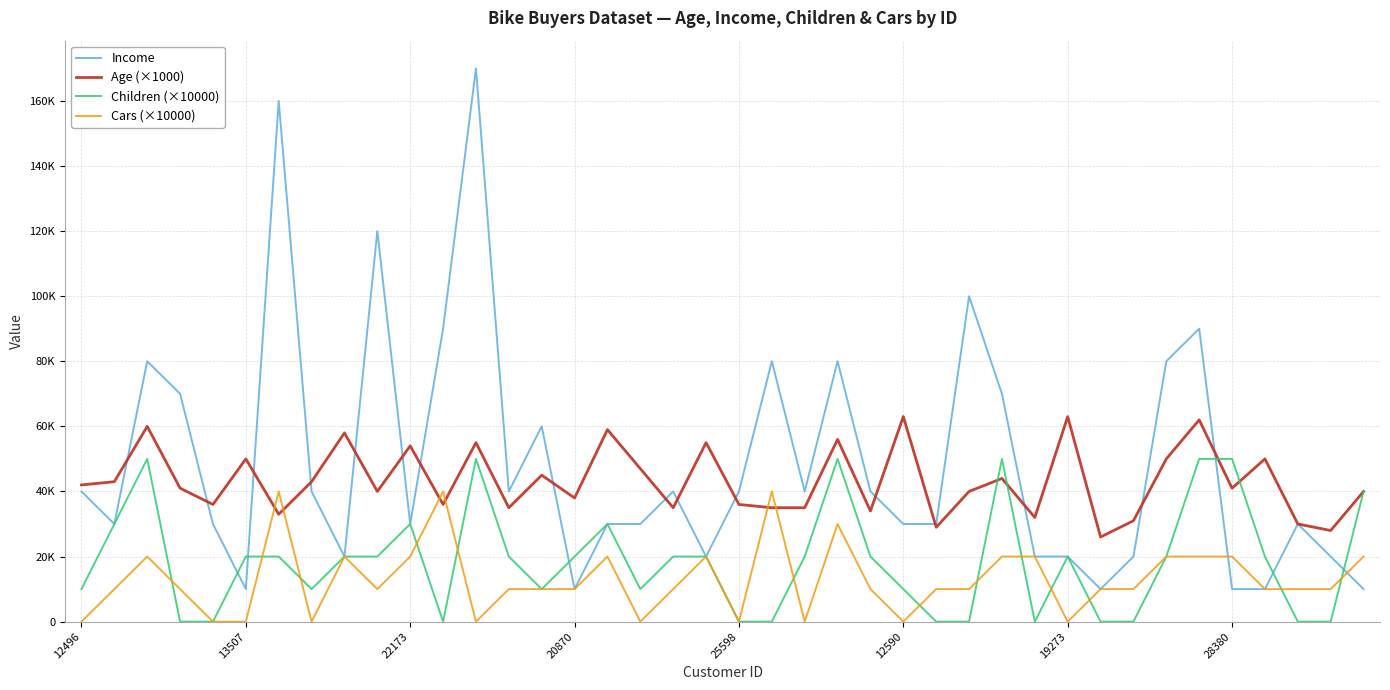

What are all the series names shown in the legend?

Income, Age (×1000), Children (×10000), Cars (×10000)